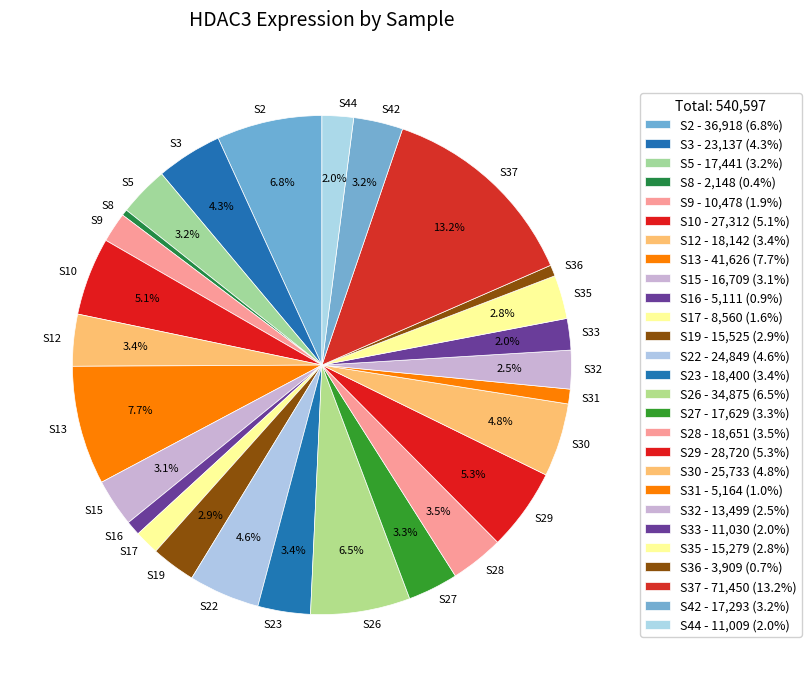

How many segments does this pie chart have?

27